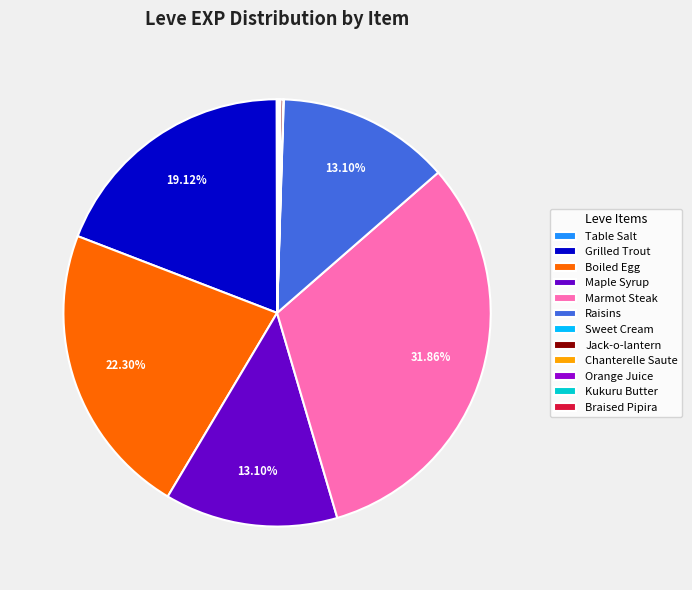

Is there a majority slice in this chart?

No